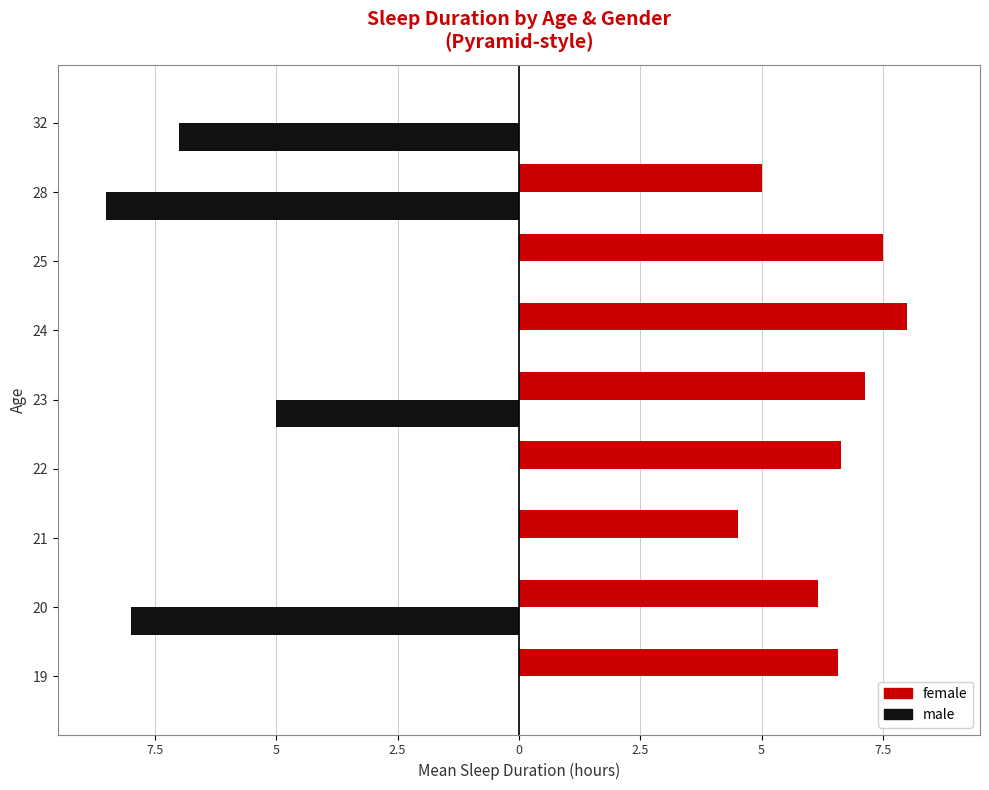

What are all the series names shown in the legend?

female, male